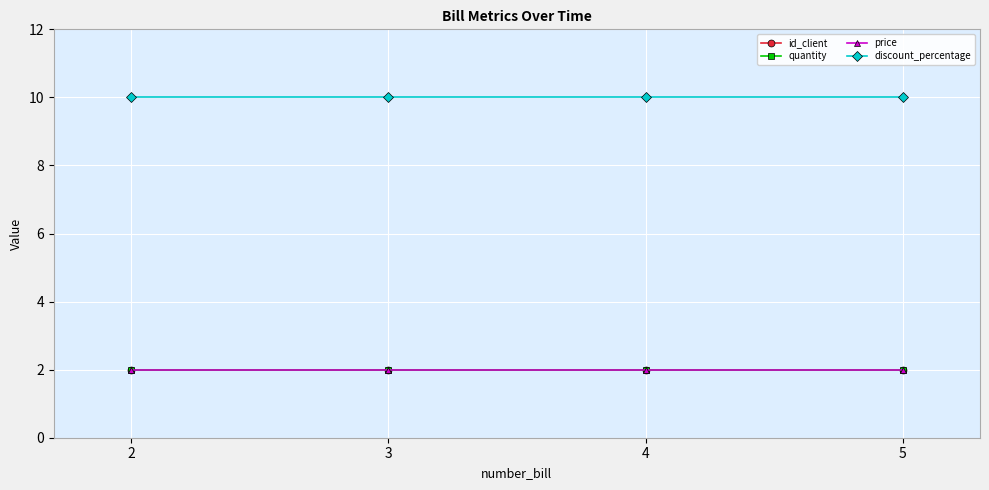

Is this an area chart (filled region under the line)?

No